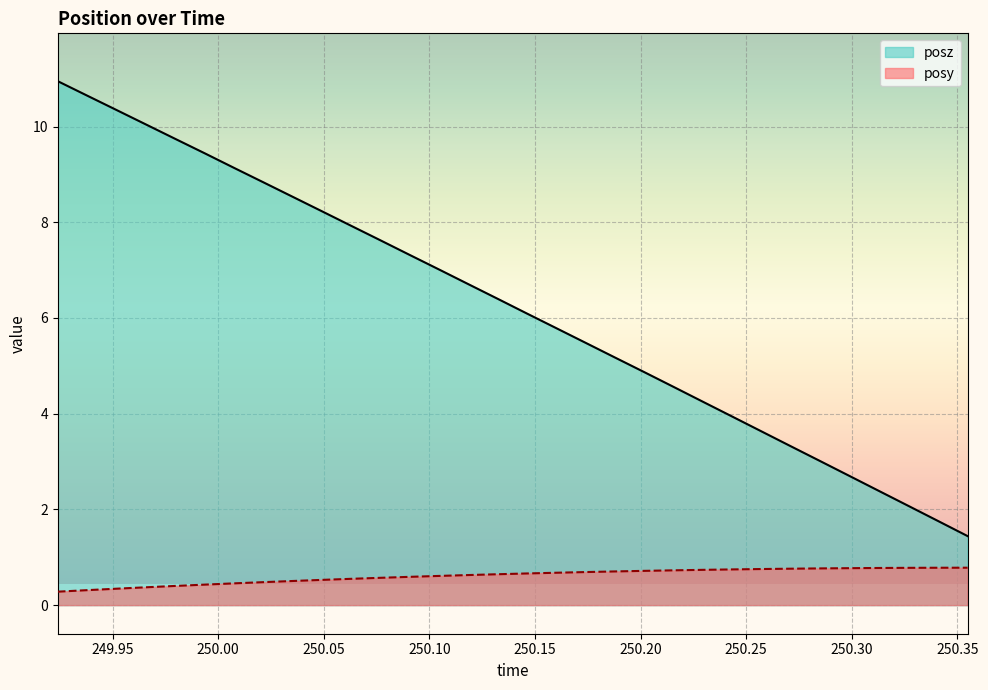

Is it true that posz equals 2.5 at 250.1877?

False